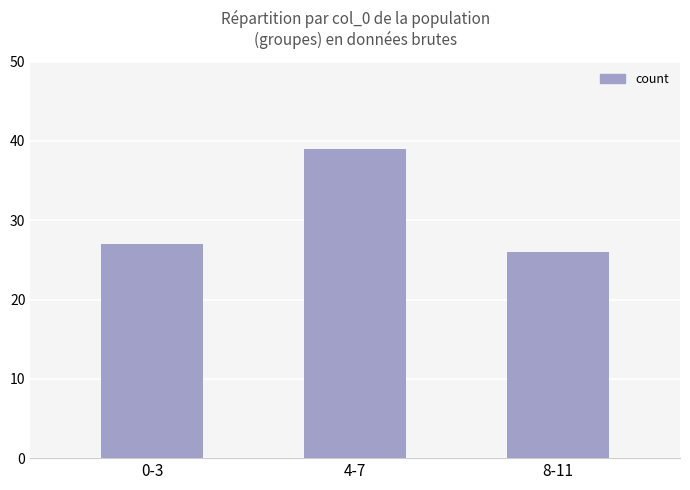

Which category has the highest value across all series?

4-7